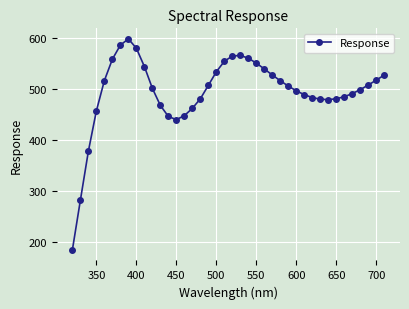

What is the smallest value displayed?

184.9